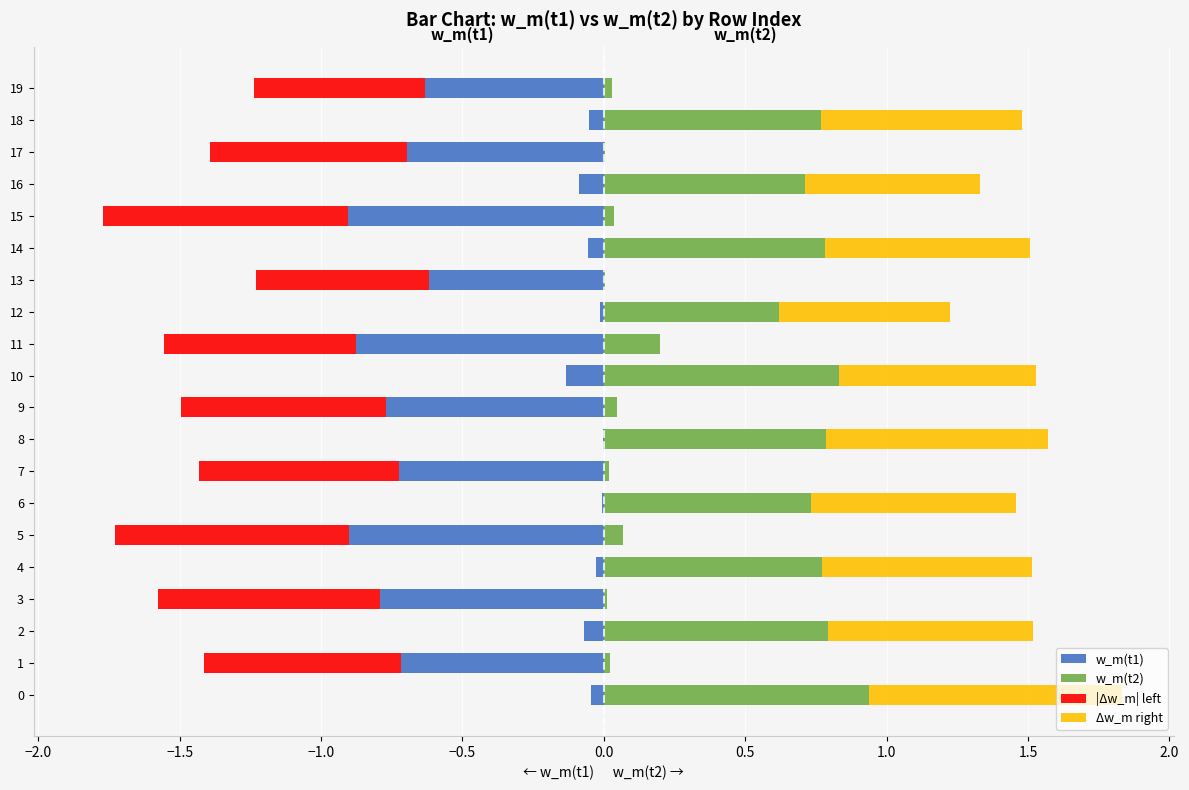

True or false: |Δw_m| left has a value of -0.3 at 15.

False